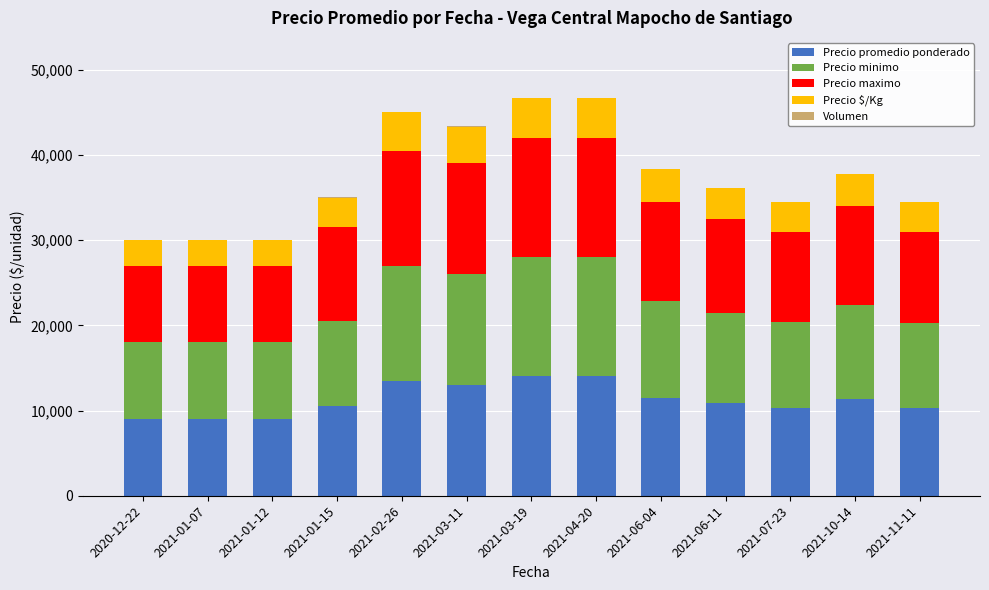

What is the highest value of the Precio promedio ponderado series?

14000